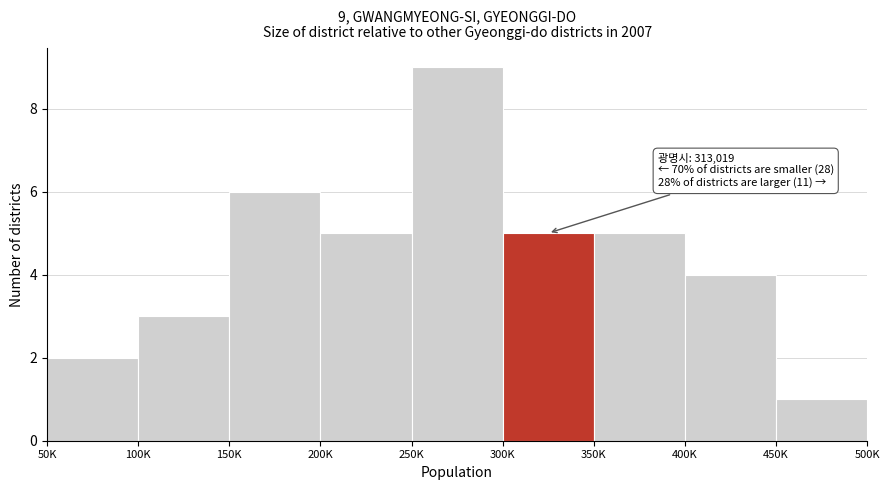

Reading left to right, extract all data points from this chart.

50K=2	100K=3	150K=6	200K=5	250K=9	300K=5	350K=5	400K=4	450K=1